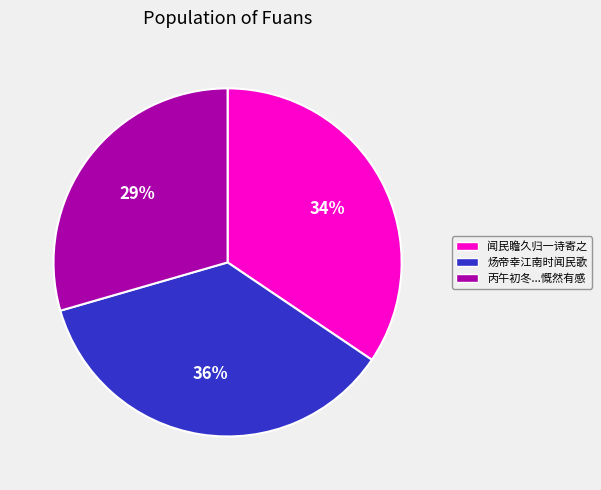

Is there a majority slice in this chart?

No